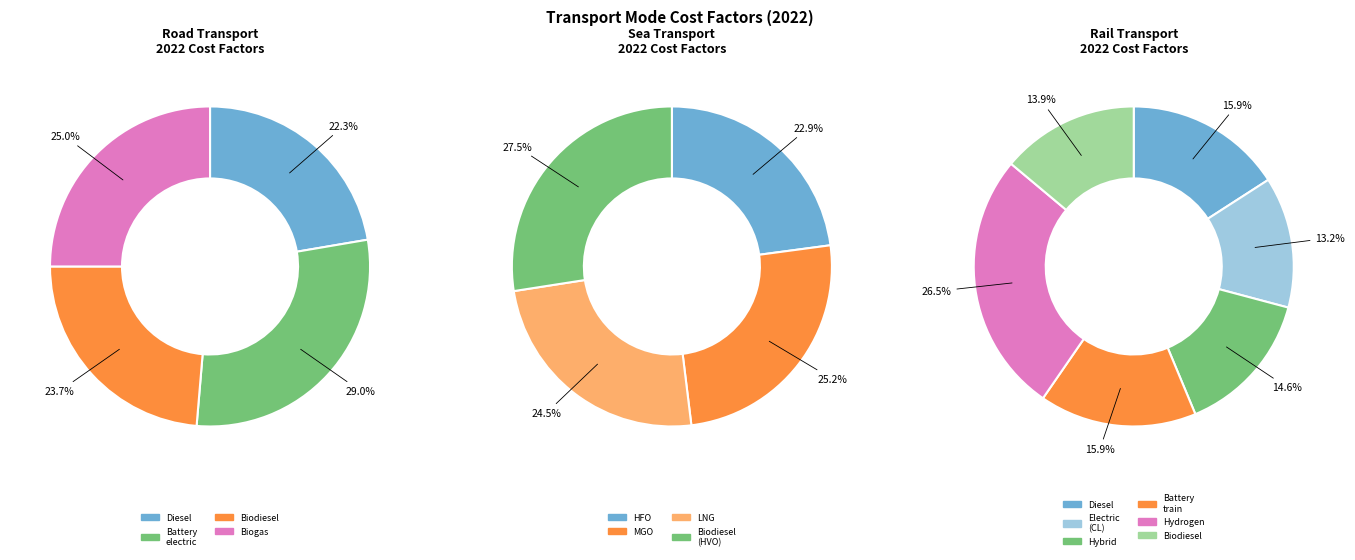

How many slices are in this pie chart?

14